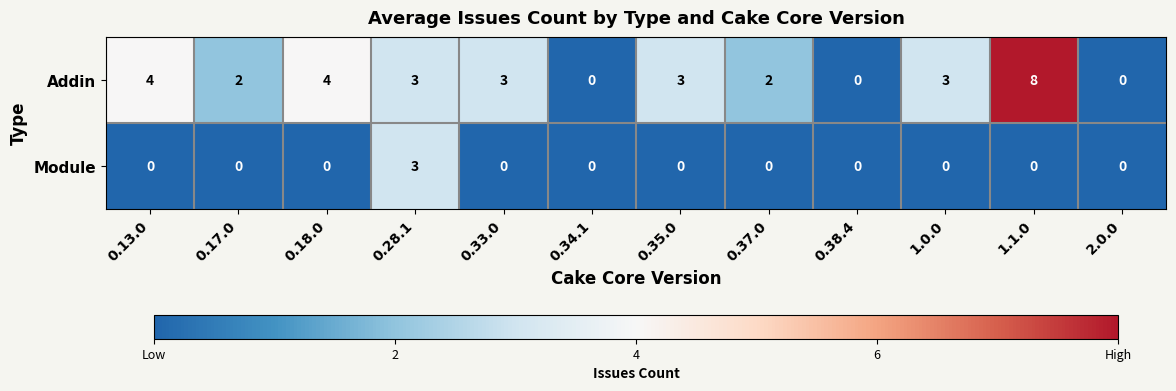

What is the maximum value shown in the chart?

8